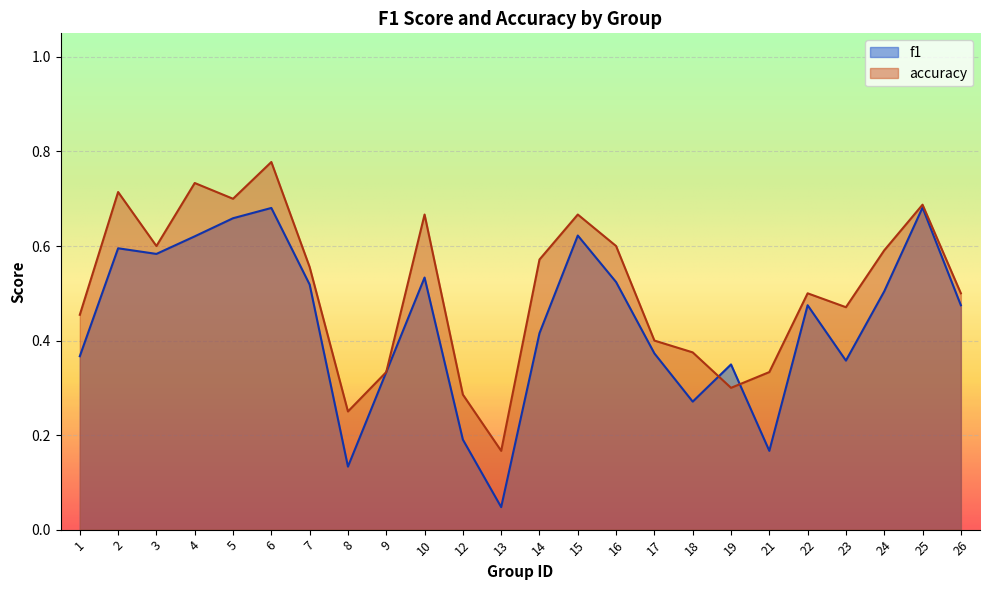

How many intersections are there between f1 and accuracy?

2